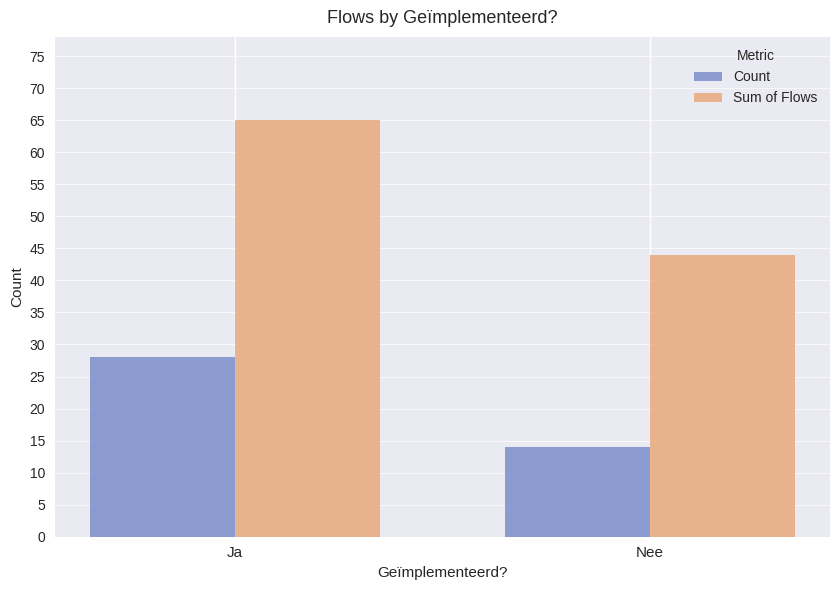

Which series has the largest total across all categories?

Sum of Flows